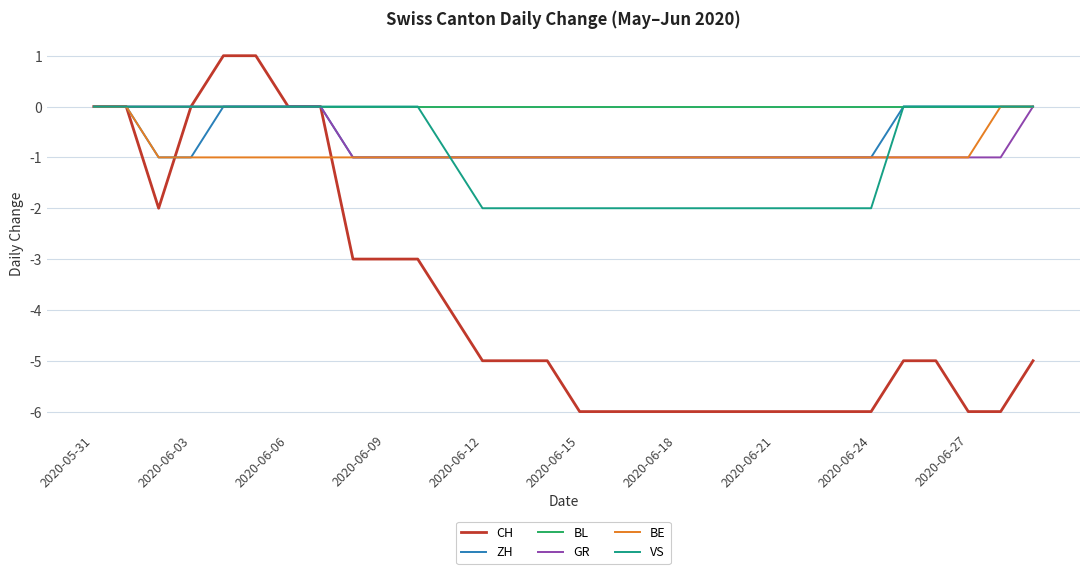

What is the minimum value shown in the chart?

-6